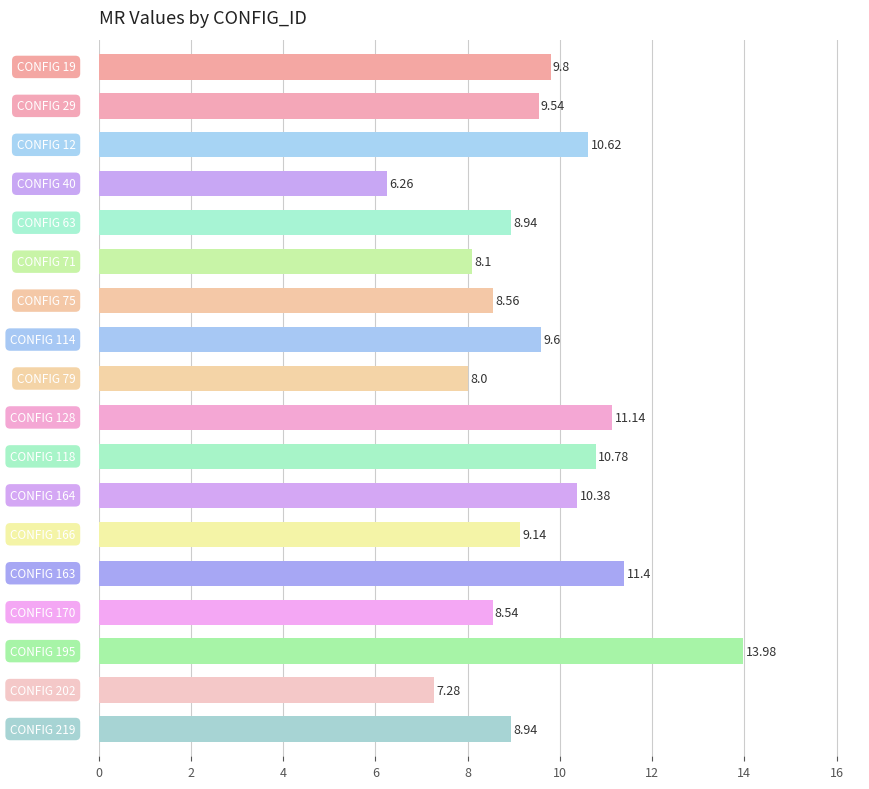

What is the difference between the maximum and minimum values?

7.7